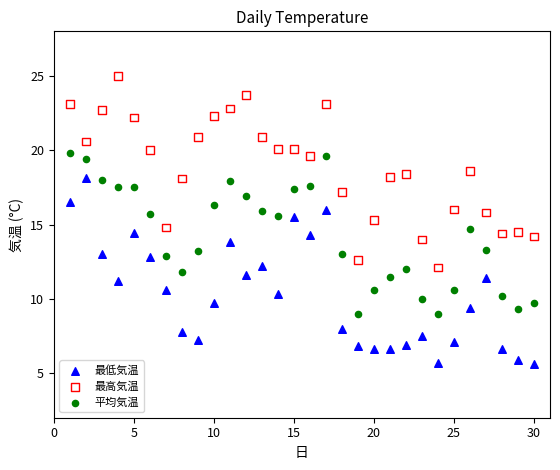

What is the X range (max minus min) for the scatter plot?

29.0